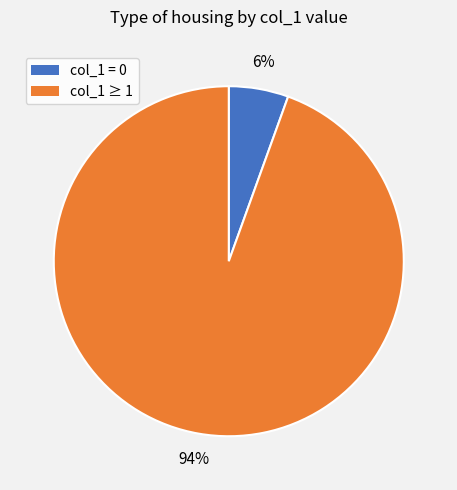

Is there a majority slice in this chart?

Yes